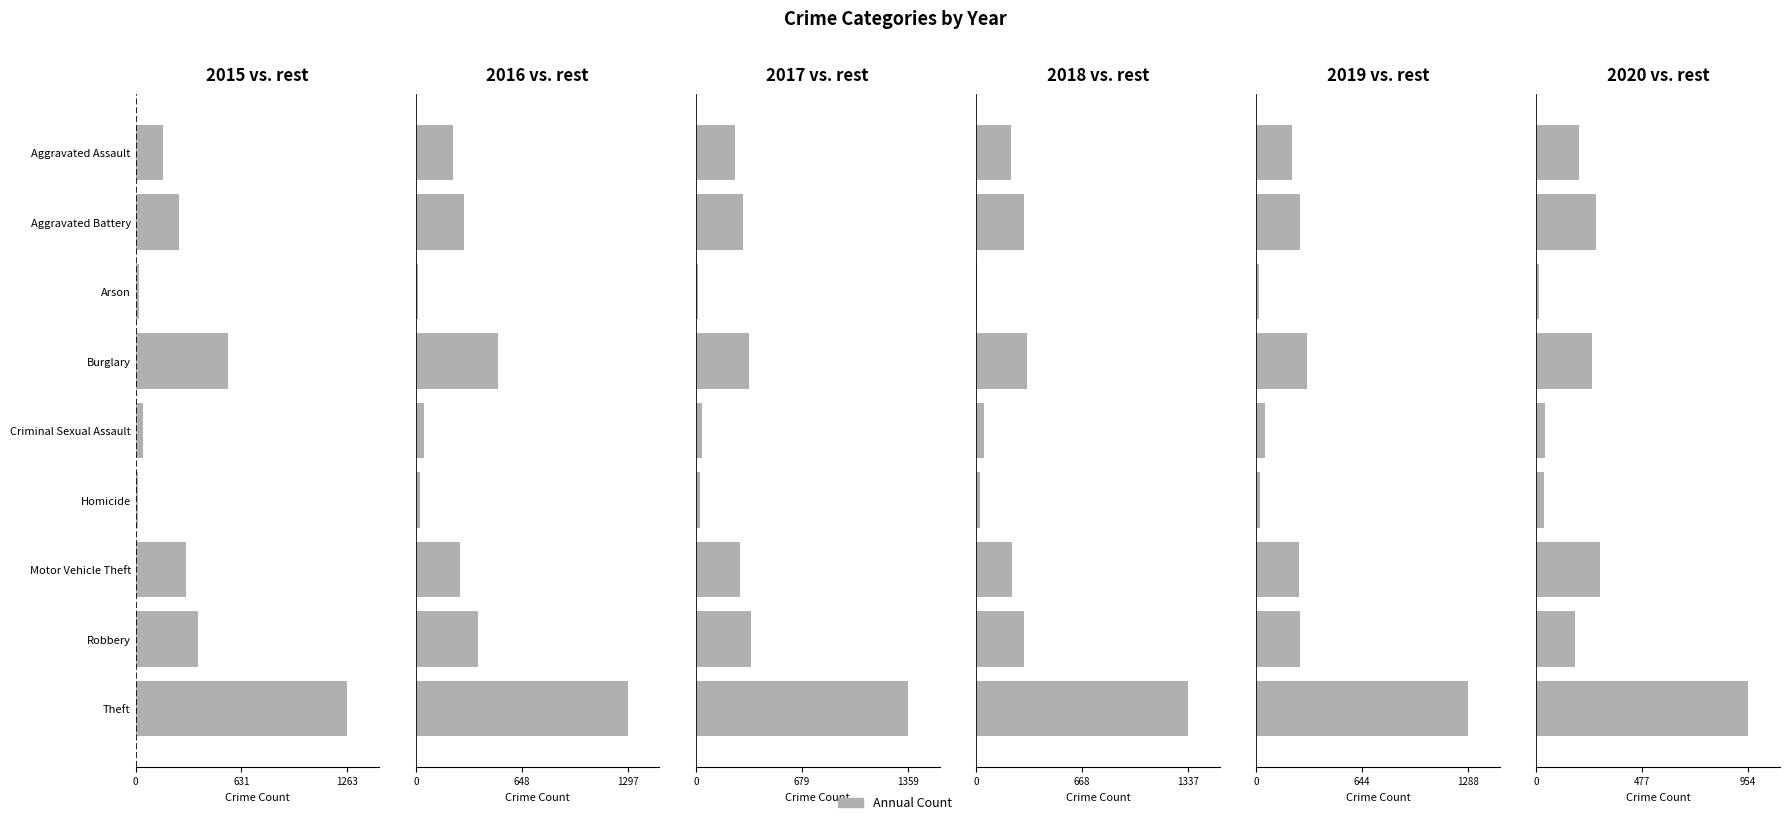

What is the spread (max minus min) of values at Aggravated Battery?

43